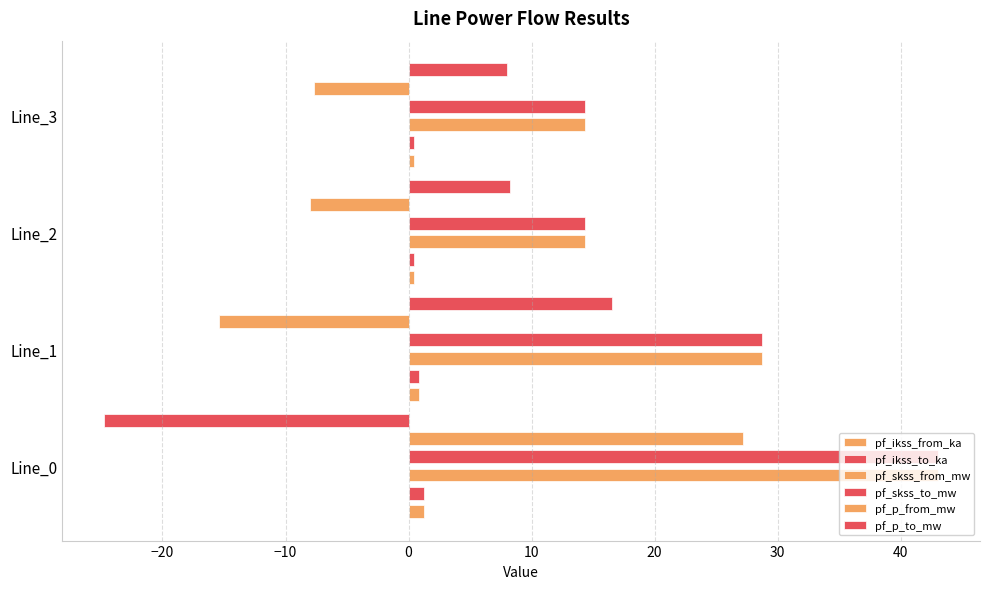

The pf_skss_to_mw series shows 5.7 at Line_3. True or false?

False